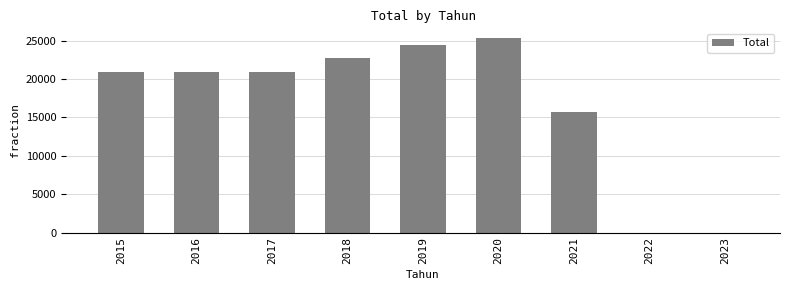

How many categories are shown in the chart?

9